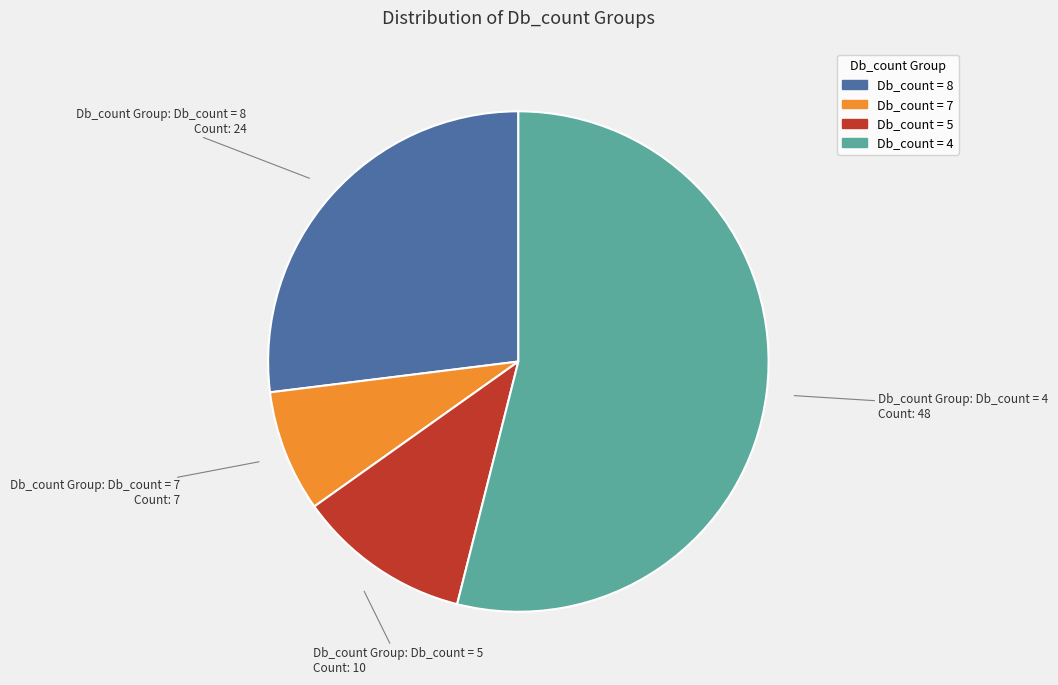

Does any single category account for the majority?

Yes